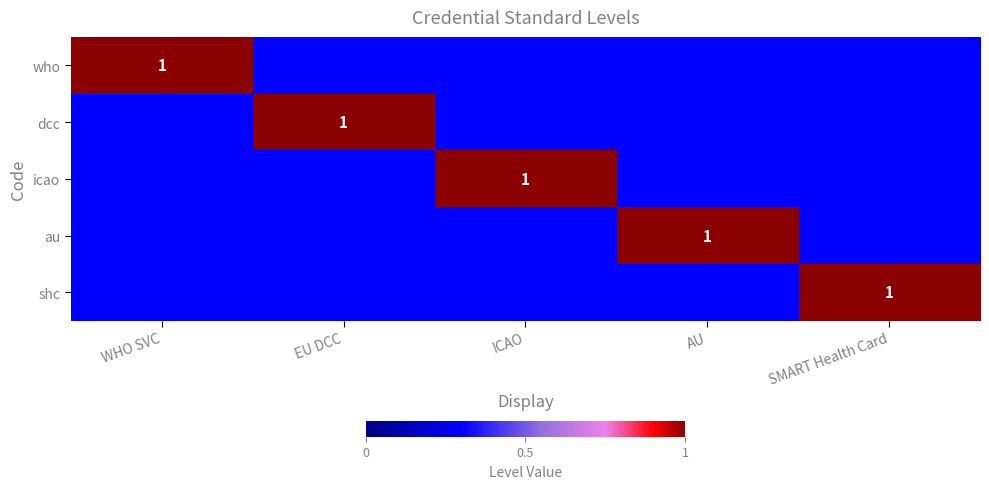

How many distinct data groups are displayed?

5